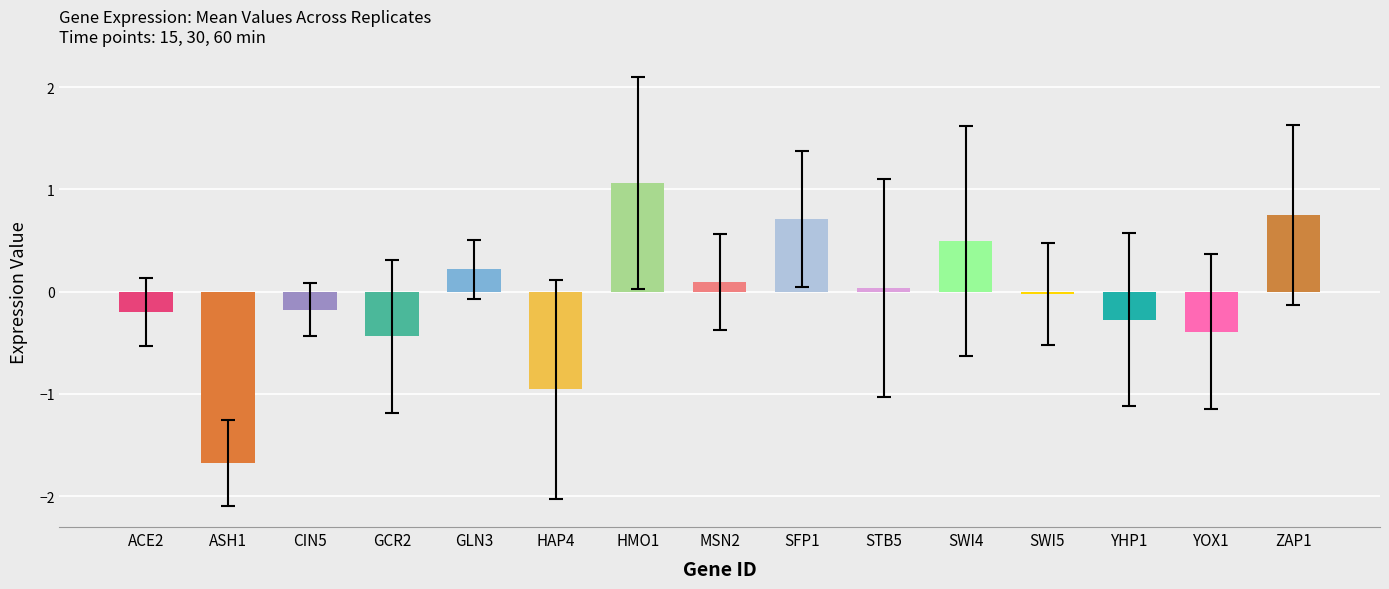

How many data points are above 0?

7